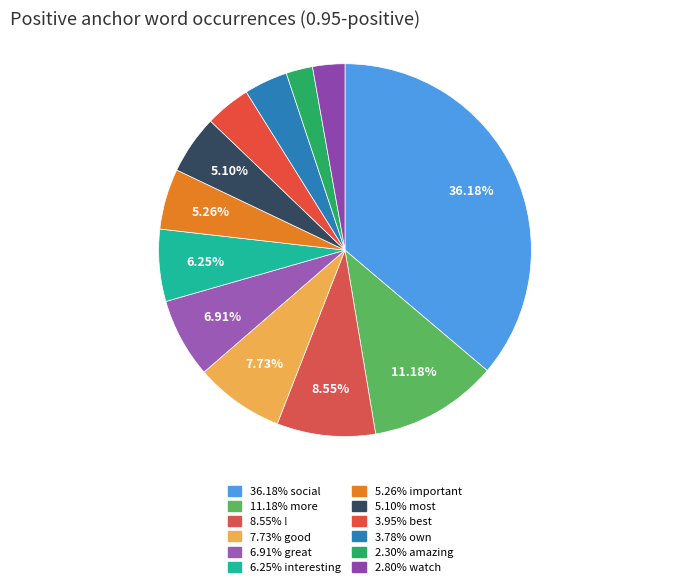

How many segments does this pie chart have?

12